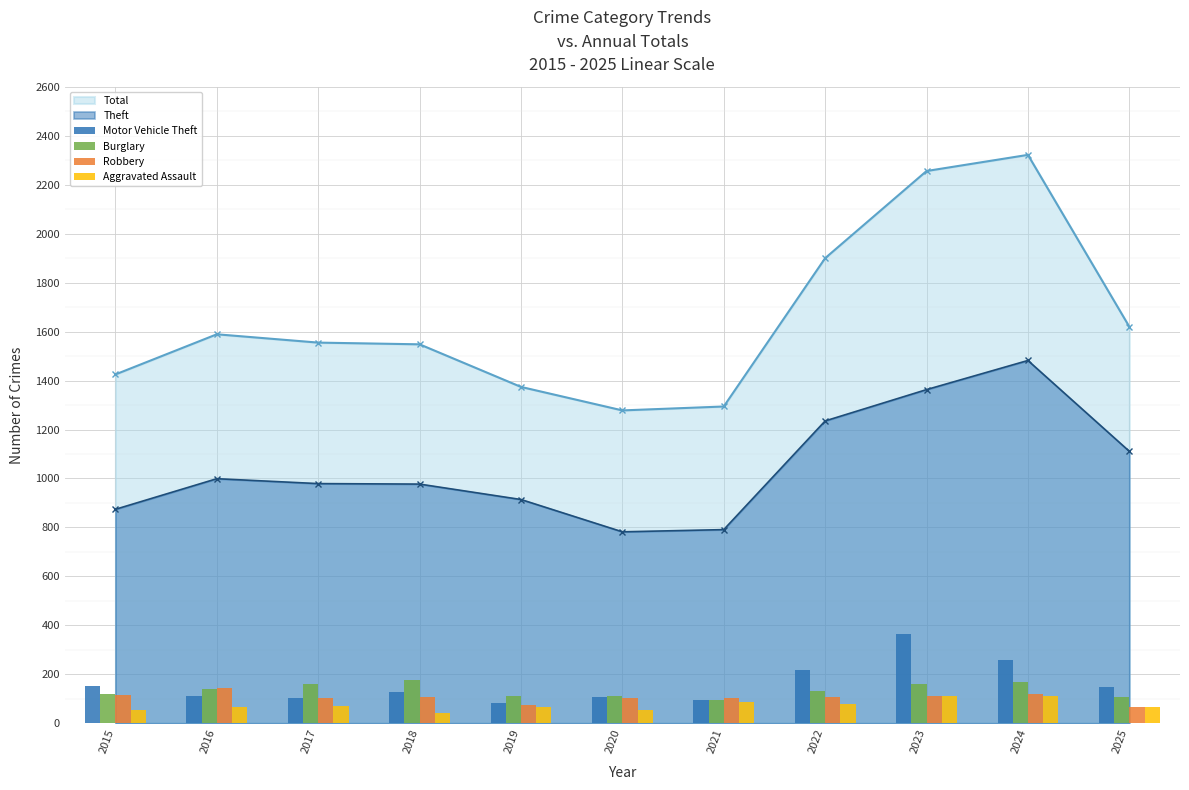

The value of Motor Vehicle Theft at 2022 is 115. True or false?

False